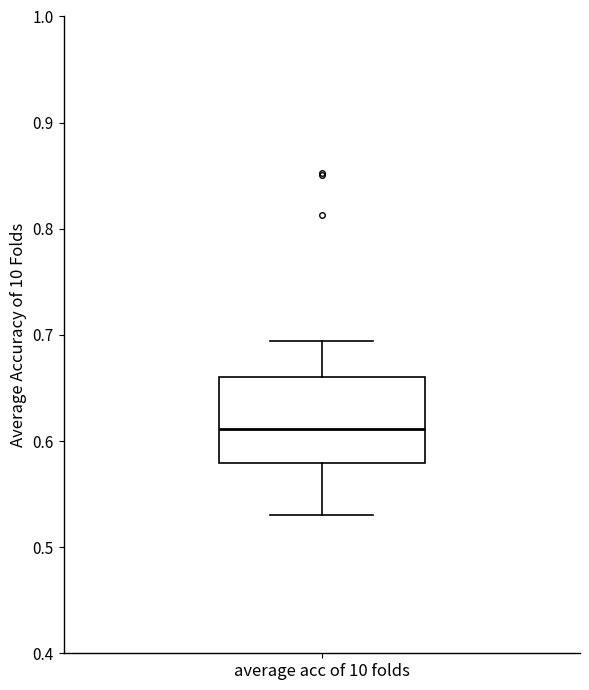

Read this box plot against the y-axis: the position of the median line, the range covered by the box, and the ends of both whiskers. The values are not printed on the chart, so give them approximately, as read against the axis.

median 0.61, box 0.58 to 0.66, whiskers 0.53 to 0.69